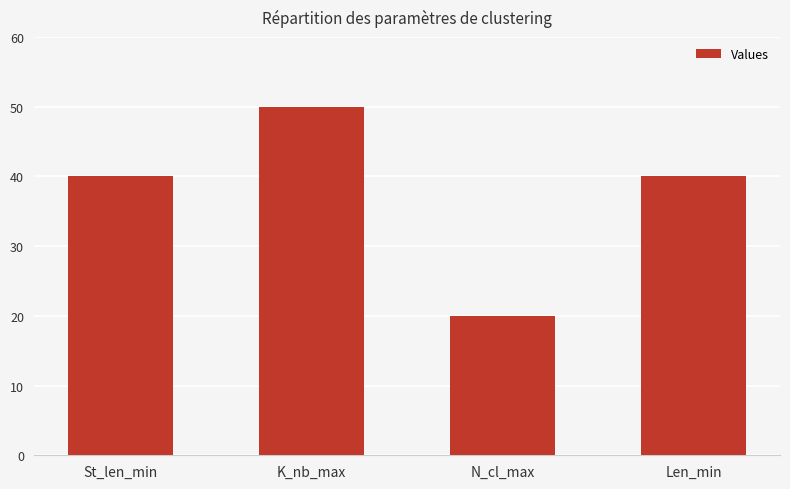

Read the value at St_len_min, to the nearest 5.

40